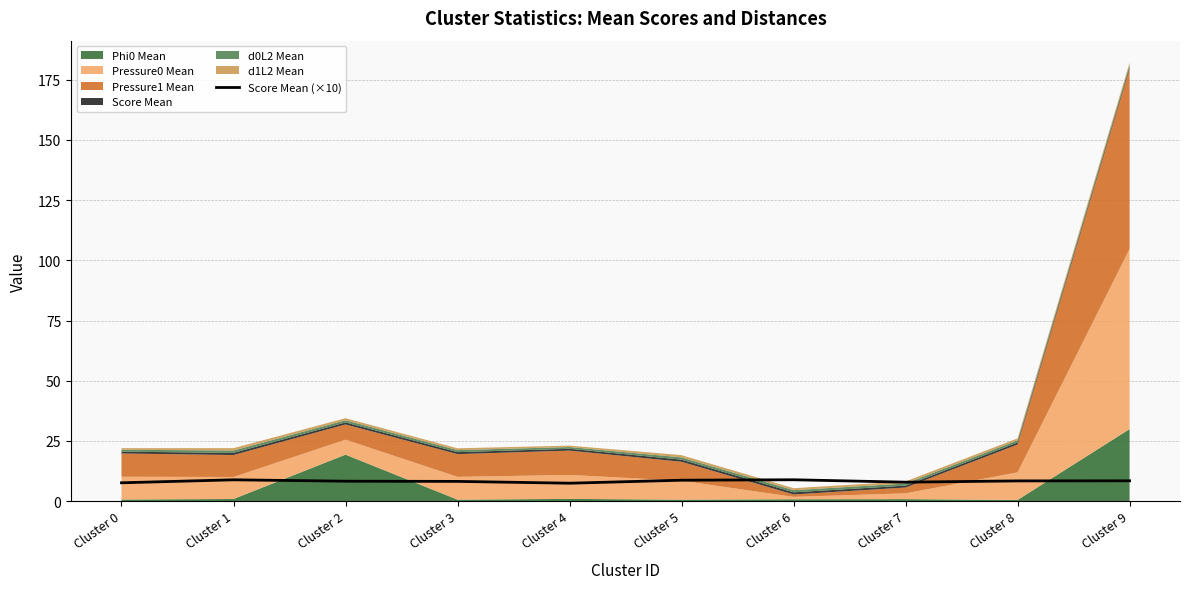

Which label corresponds to the smallest value in the chart?

Cluster 4